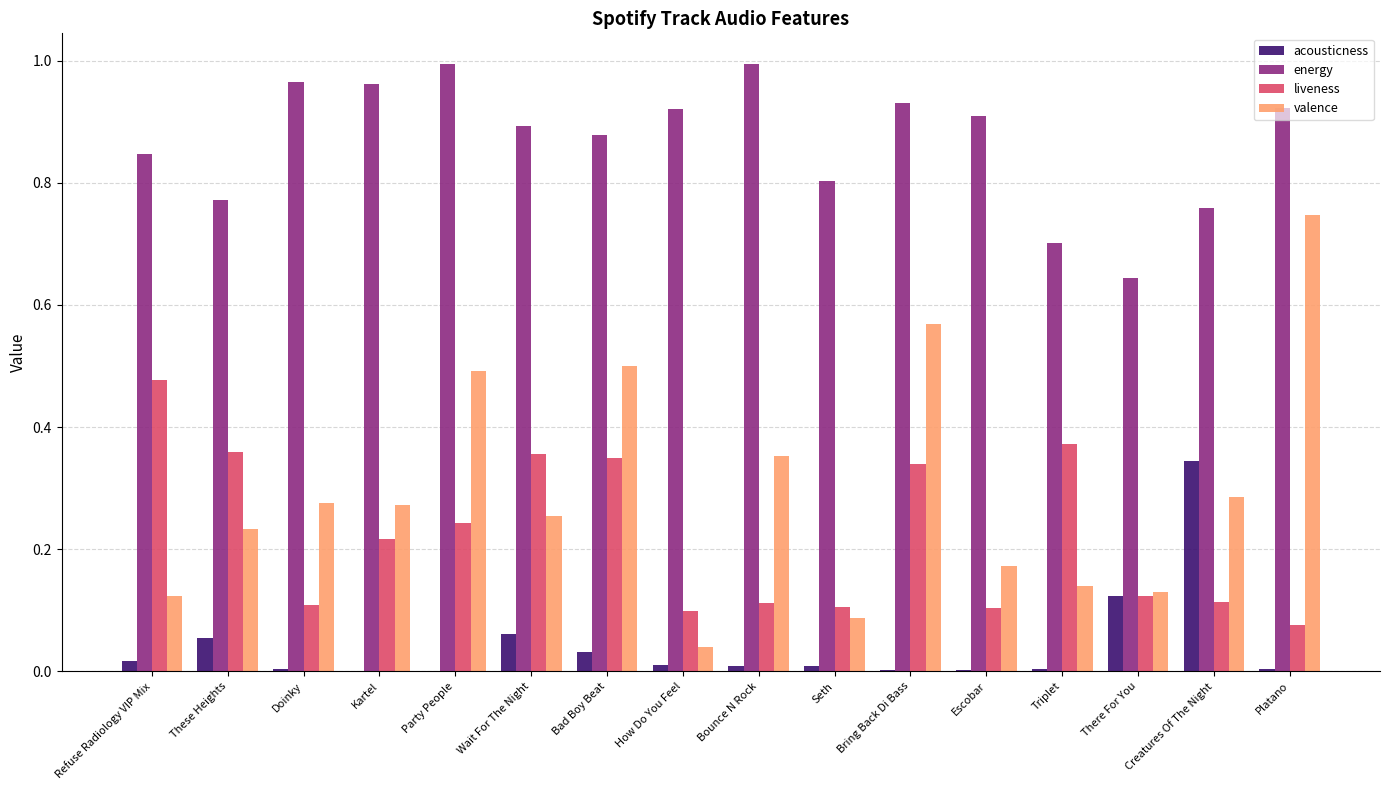

How many groups of bars are there?

16